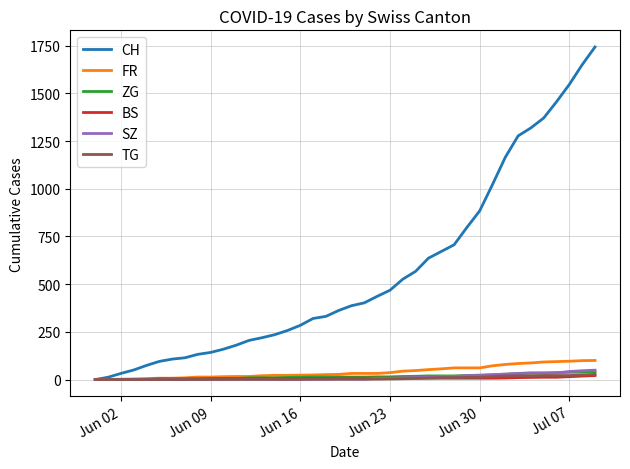

Which series has the widest spread of values?

CH